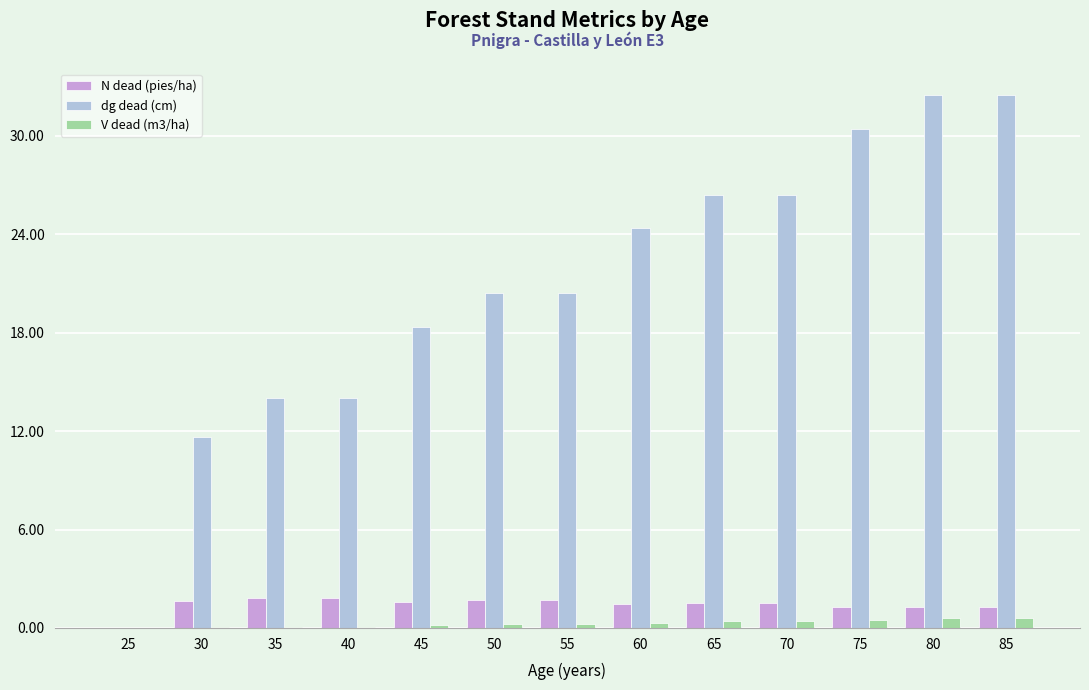

Which series has the largest range (max minus min)?

dg dead (cm)